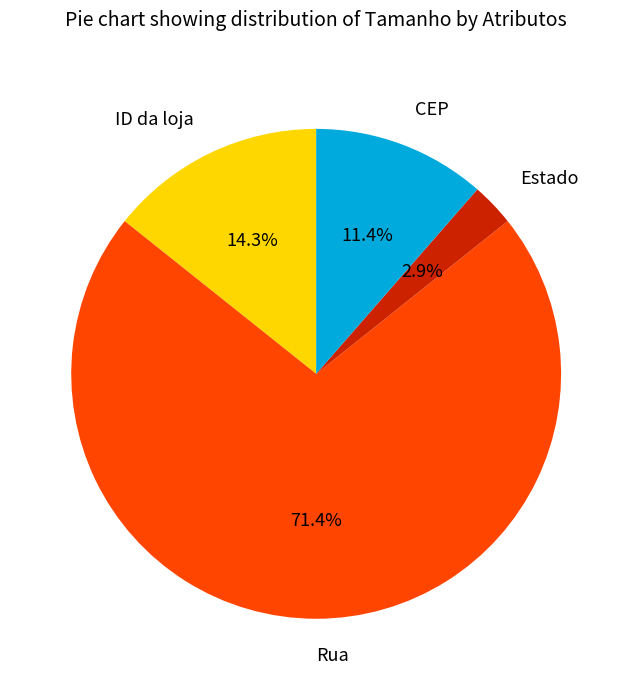

Do ID da loja and Estado together represent more than half of the pie?

No